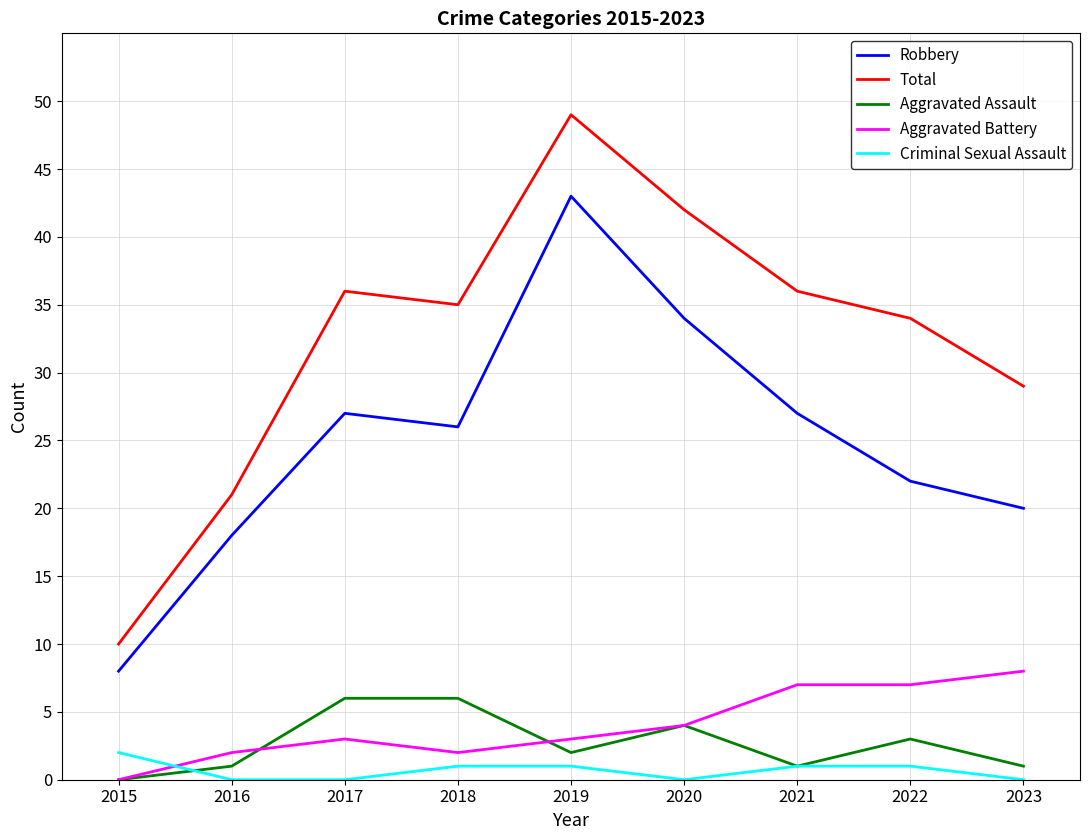

The value of Aggravated Assault at 2021 is 1. True or false?

True